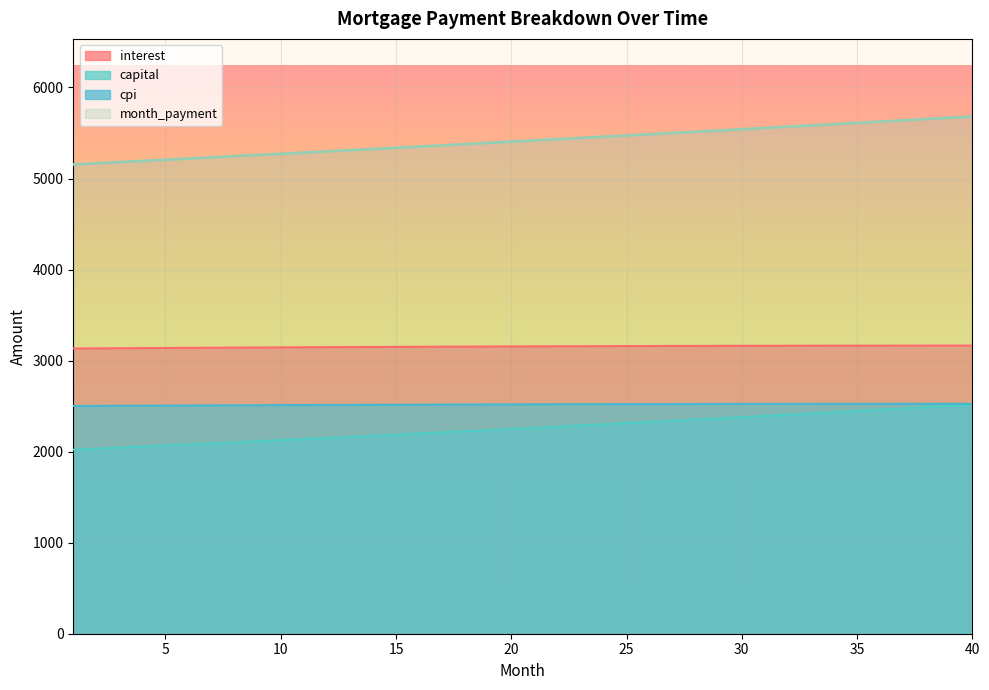

Which series has the largest total across all categories?

month_payment